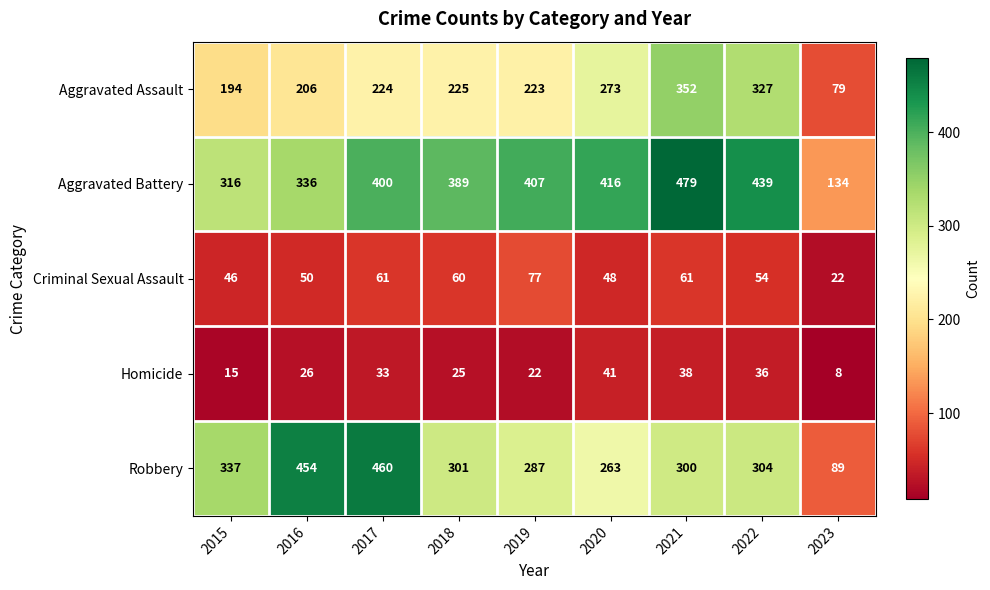

Between 2022 and 2023, which series saw the biggest shift?

Aggravated Battery